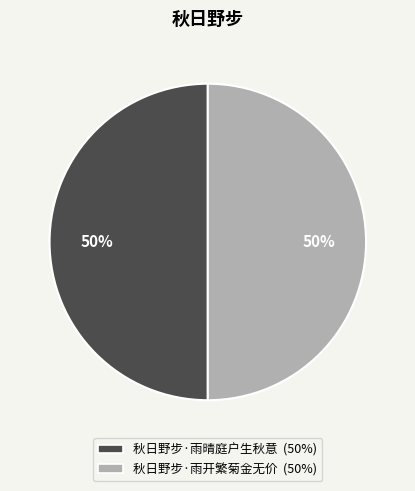

How many segments does this pie chart have?

2